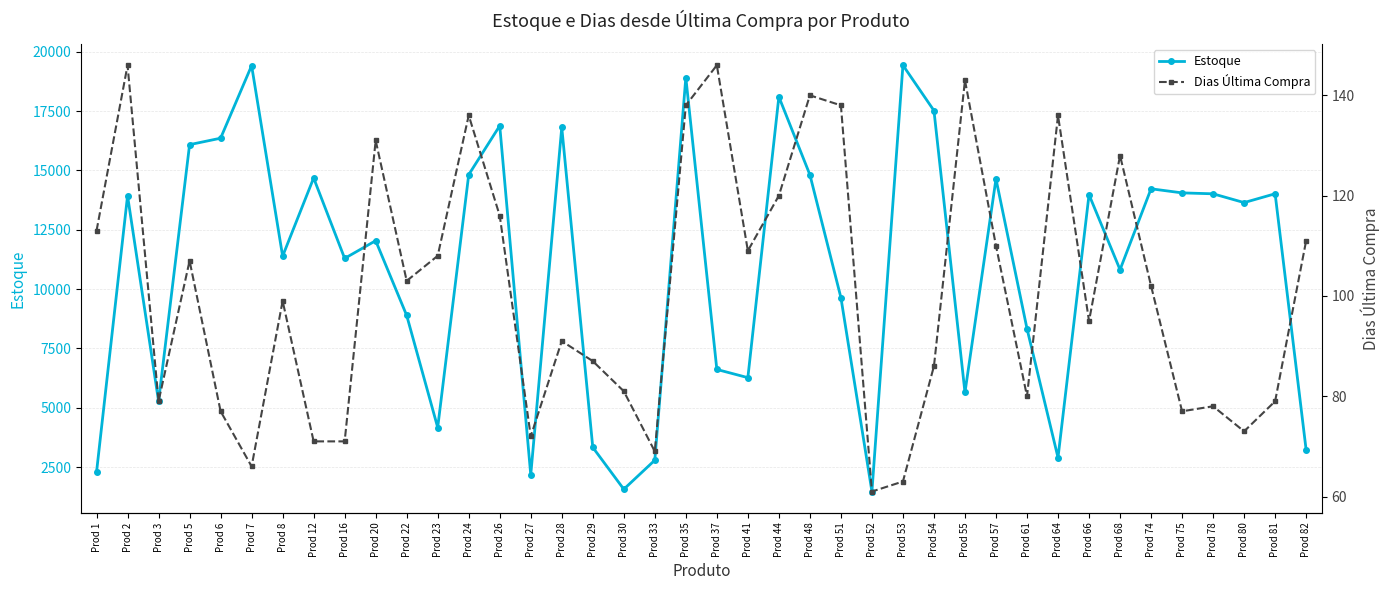

What is the spread (max minus min) of values at Prod 22?

8789